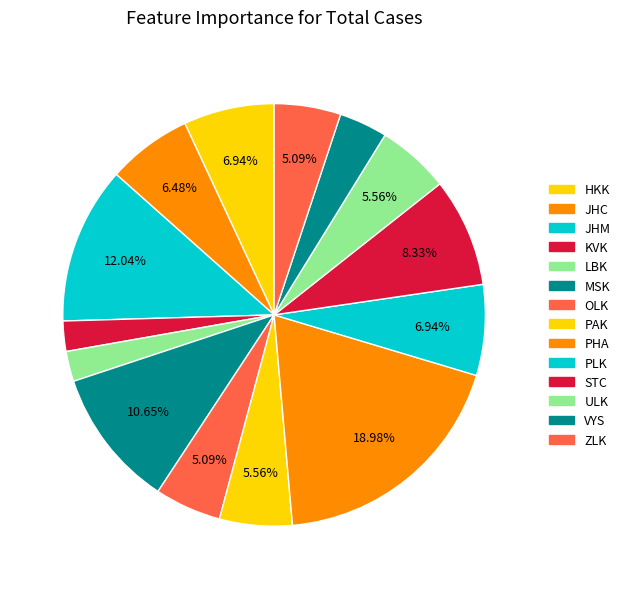

Combined, do ULK and JHC account for over 50%?

No